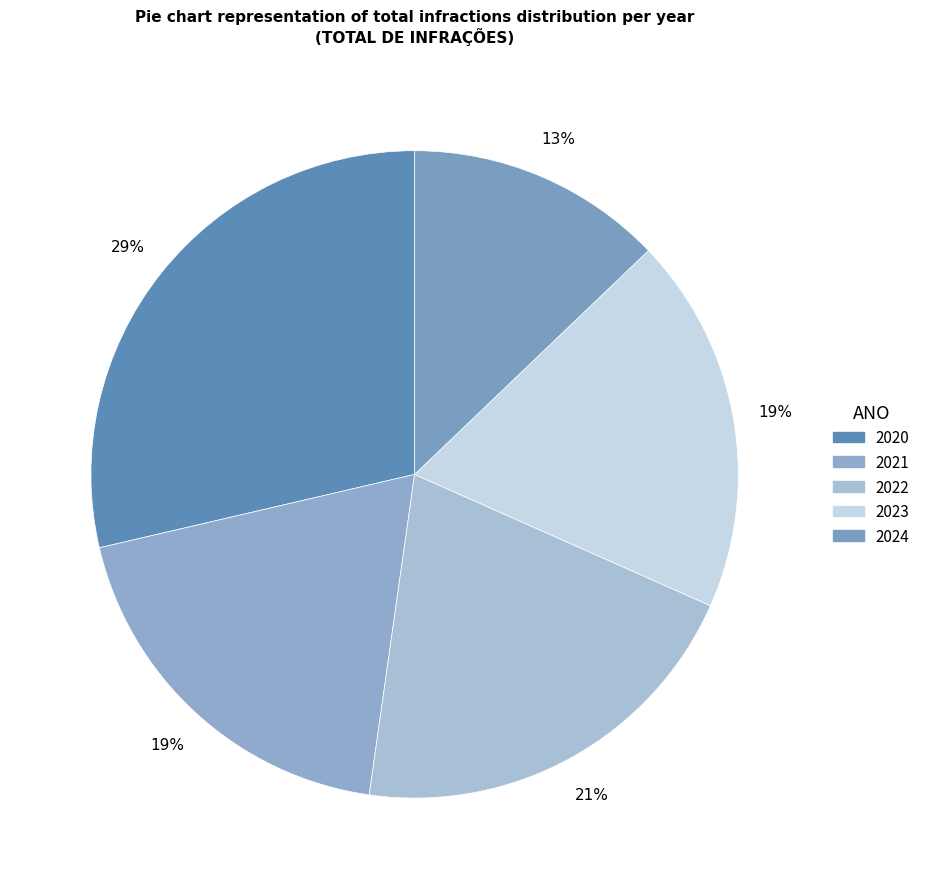

What is the smallest slice in the pie chart?

2024